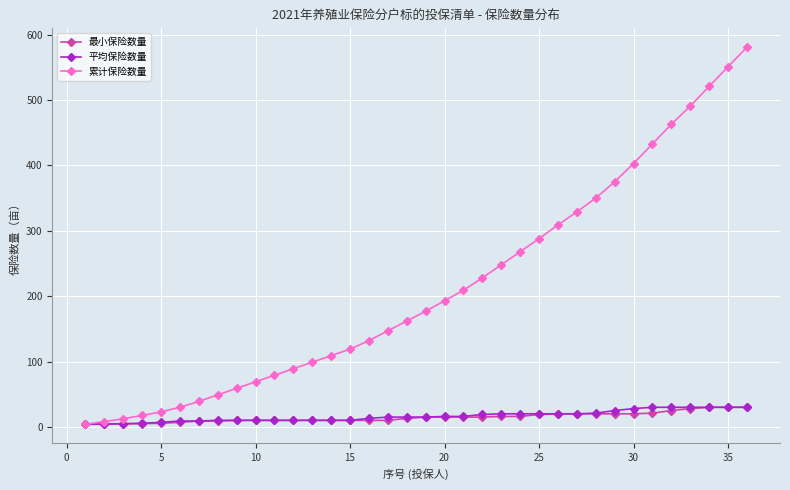

Which series has the largest total across all categories?

累计保险数量